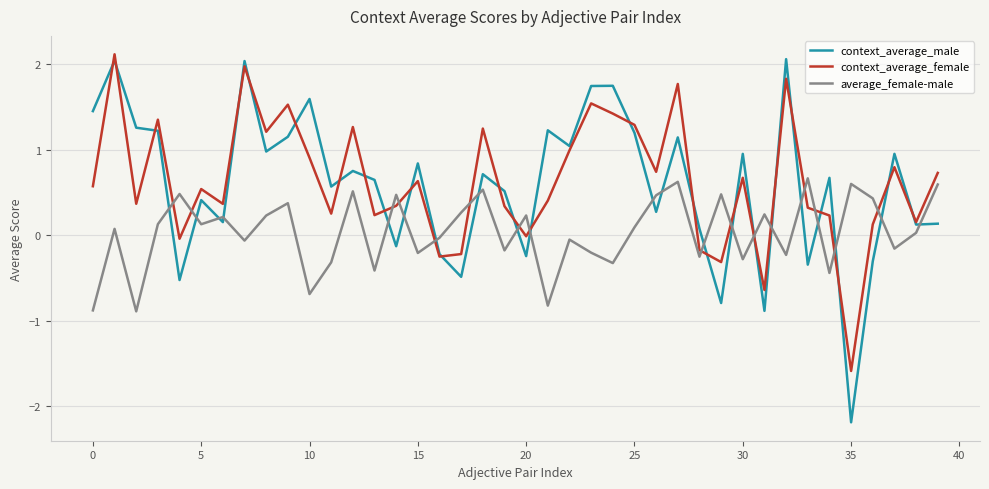

What is the minimum value shown in the chart?

-2.2